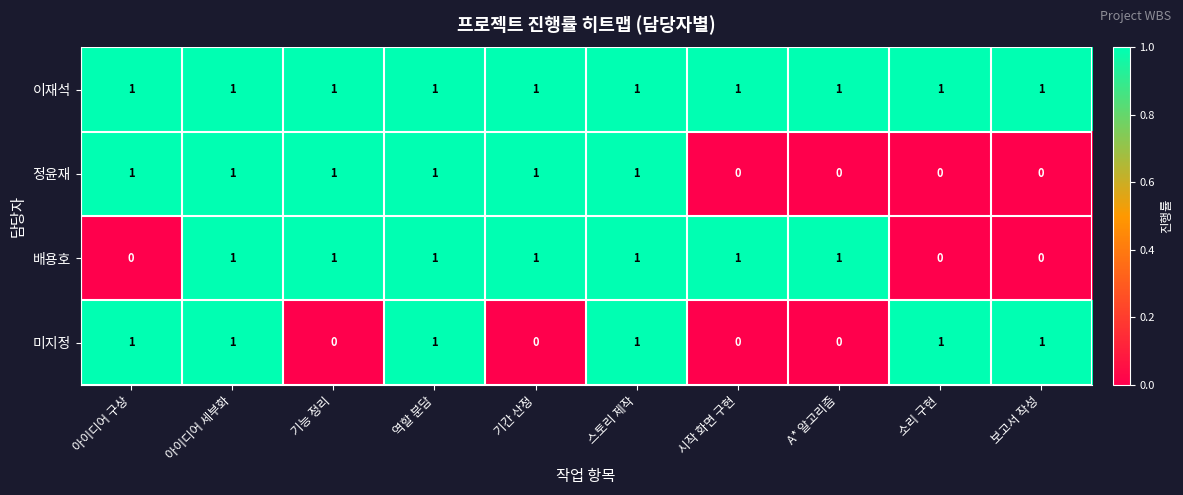

Count the 미지정 values in the range 0 to 1.

10